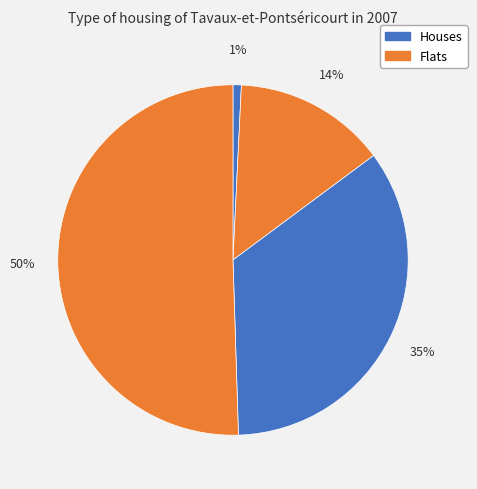

How many segments does this pie chart have?

4